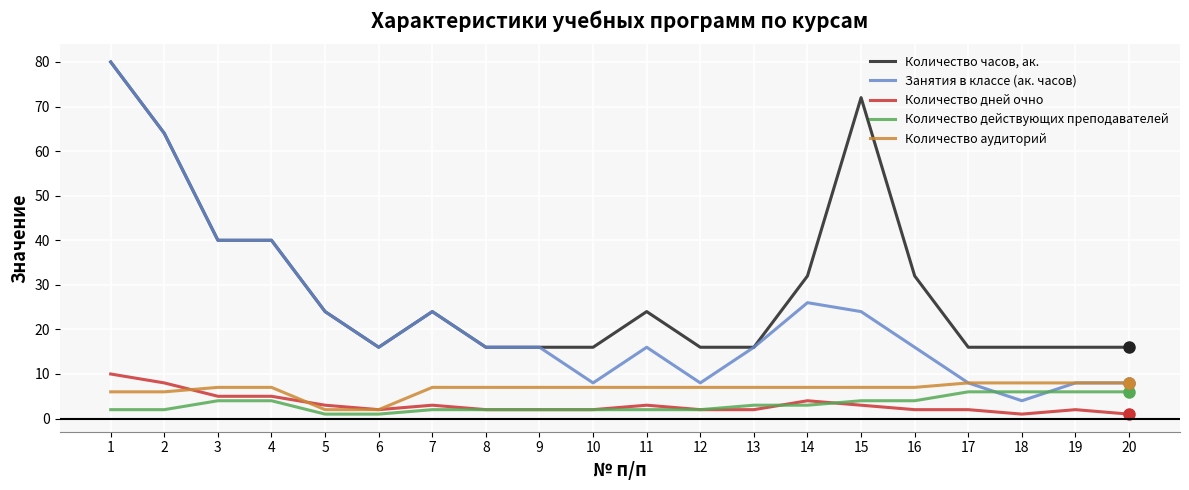

How many lines are shown in the chart?

5